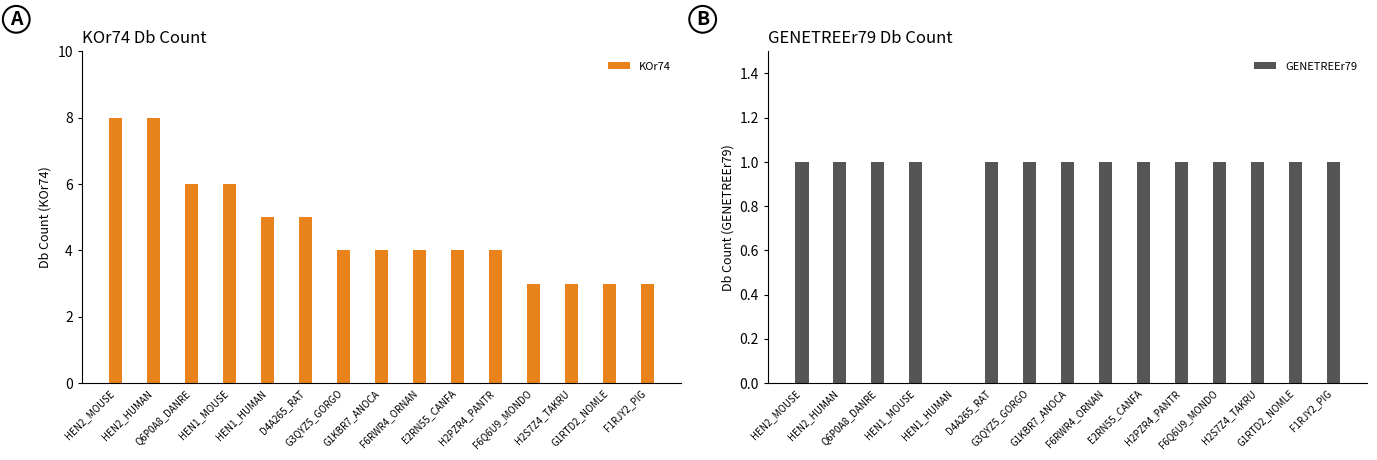

Is the value of GENETREEr79 at H2S7Z4_TAKRU greater than the value of KOr74 at H2S7Z4_TAKRU?

No